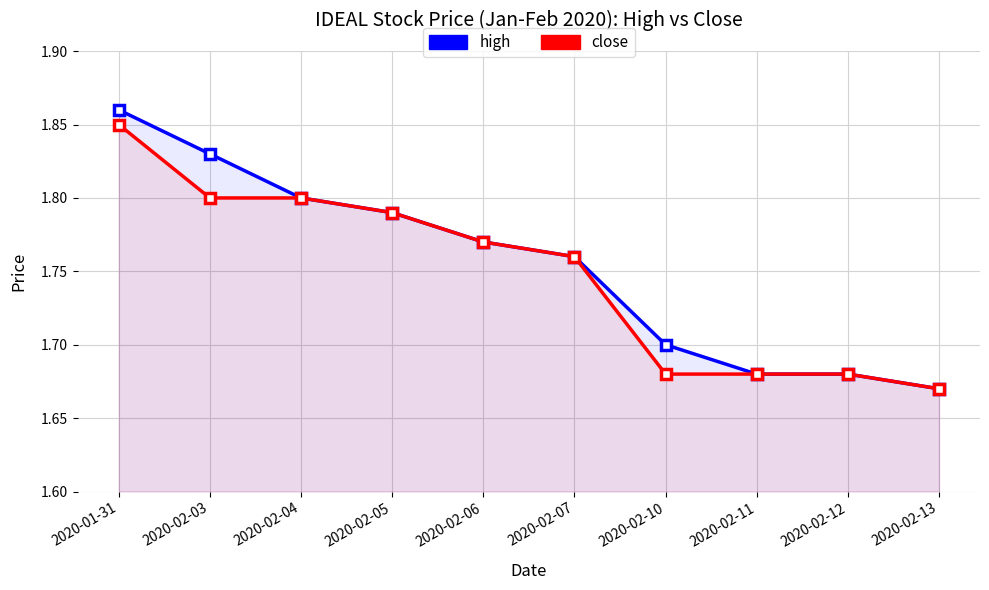

What value does the high series have at 2020-02-10?

1.7